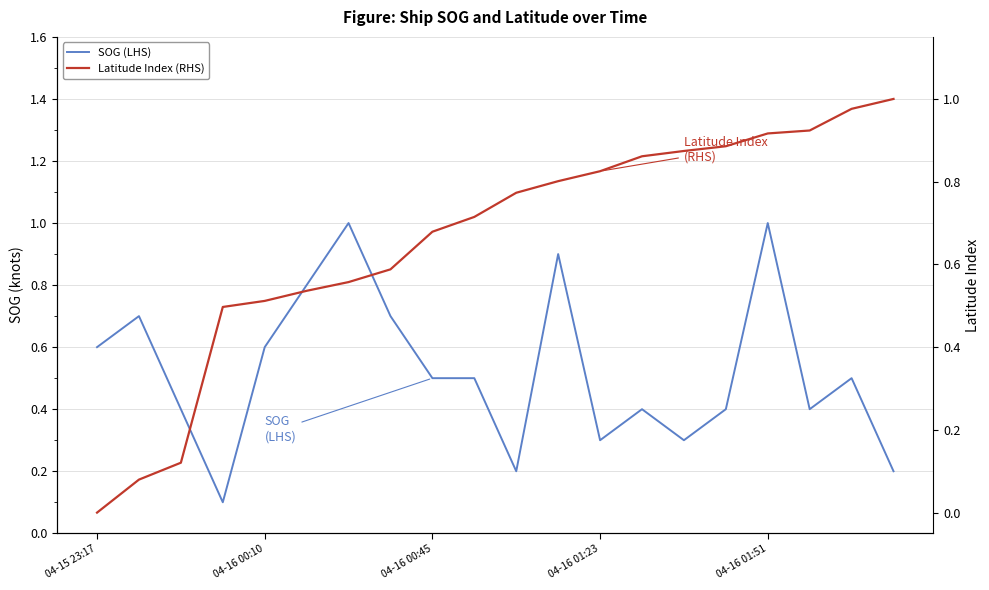

What is the spread (max minus min) of values at 04-16 01:23?

0.5